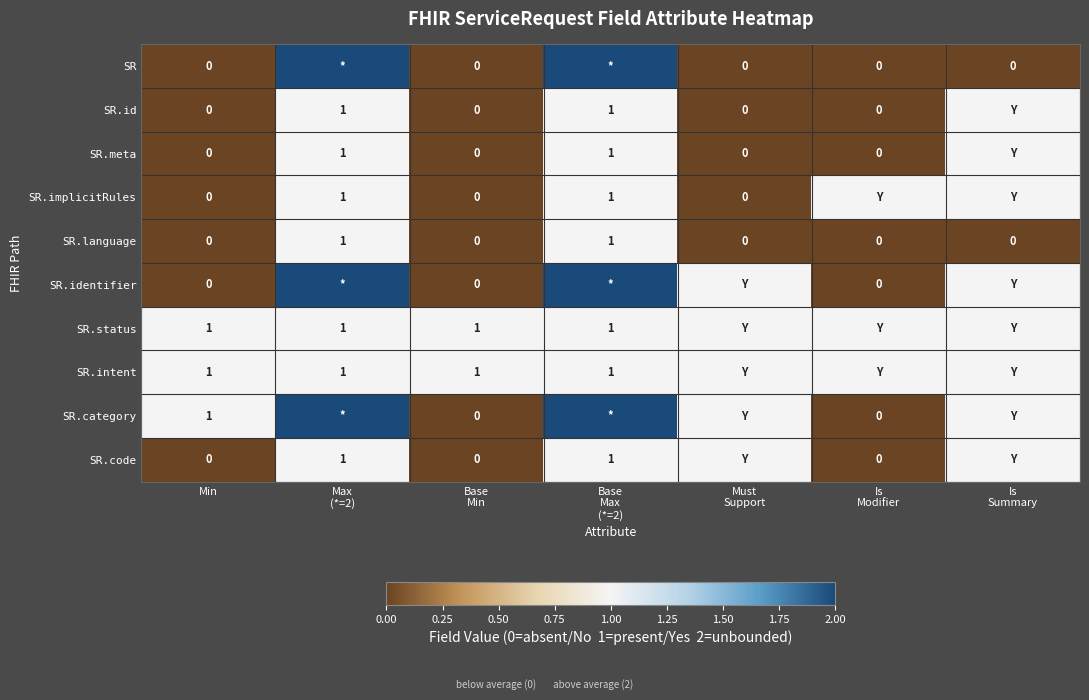

What is the total value across all series at Min?

3